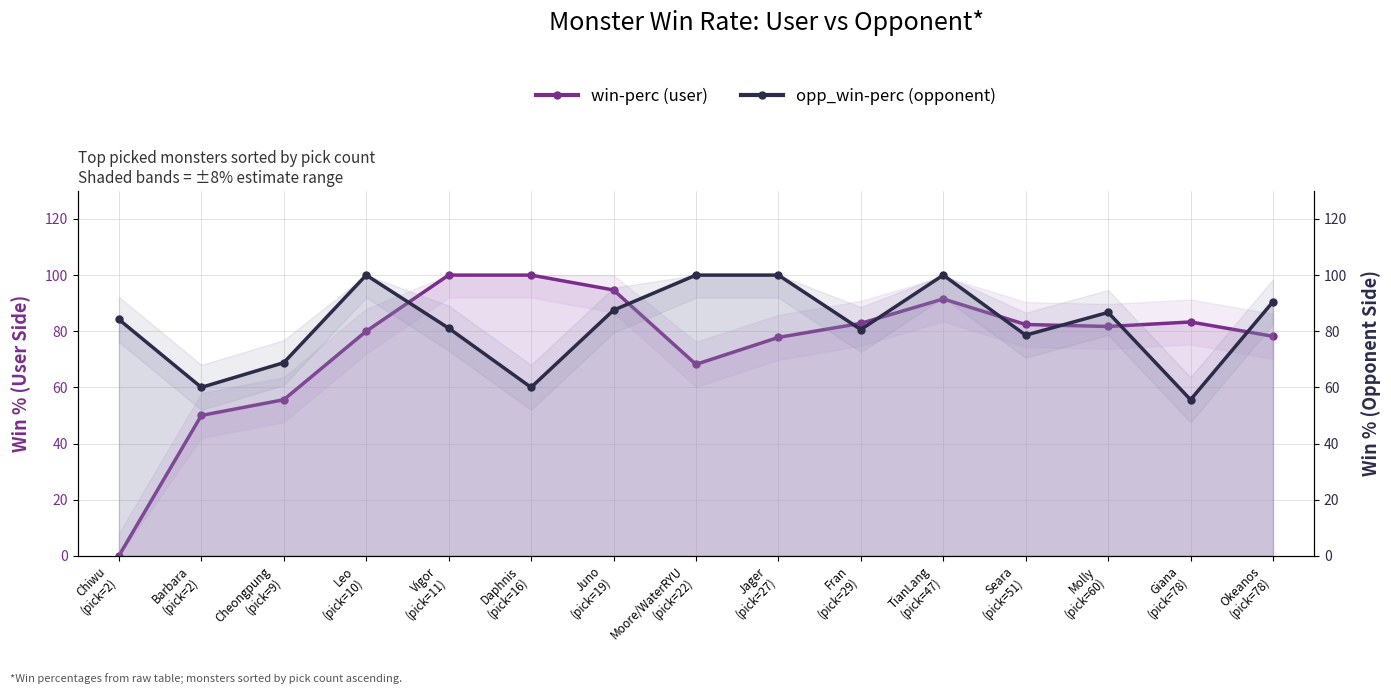

Which category has the highest value in the win-perc (user) series?

Vigor
(pick=11)